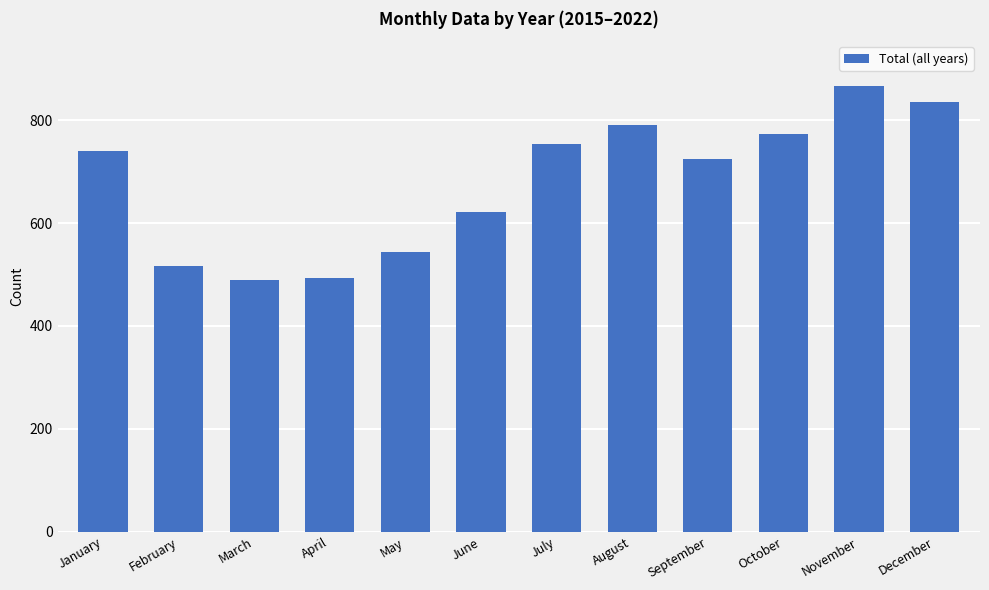

Read the value at July, to the nearest 10.

750